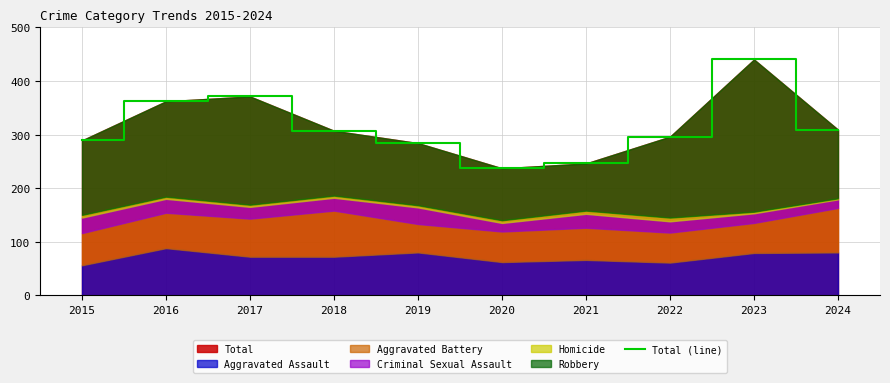

What is the average value?

314